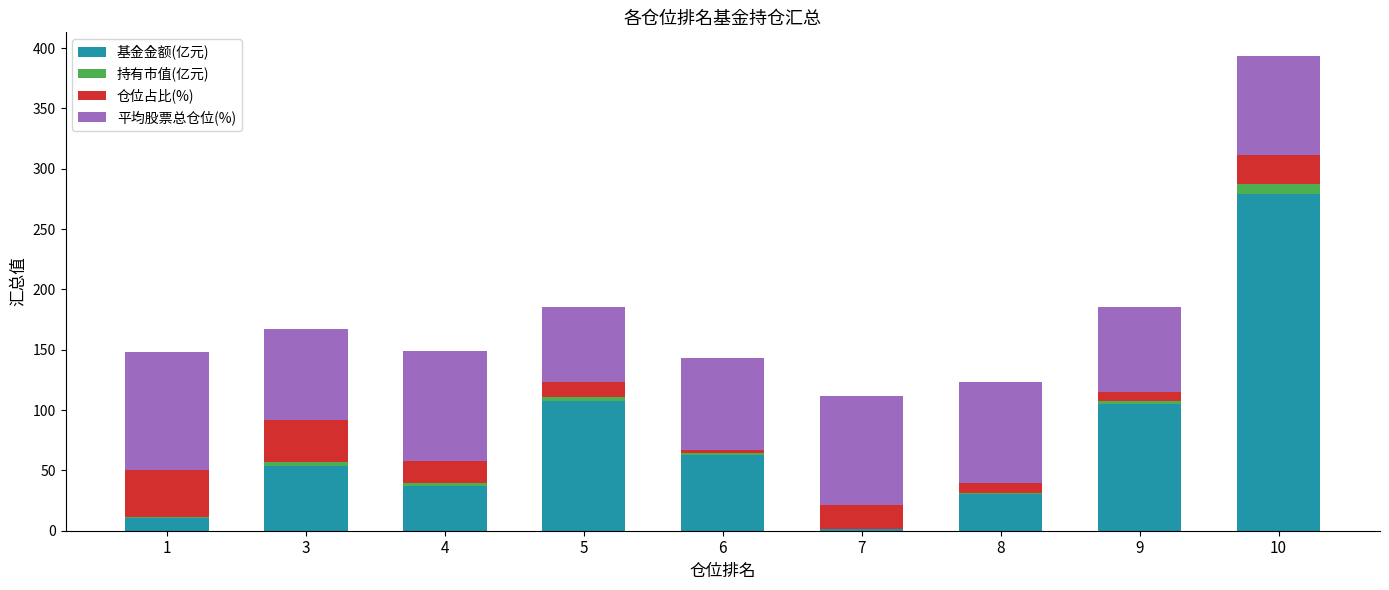

Which category has the highest value in the 基金金额(亿元) series?

10